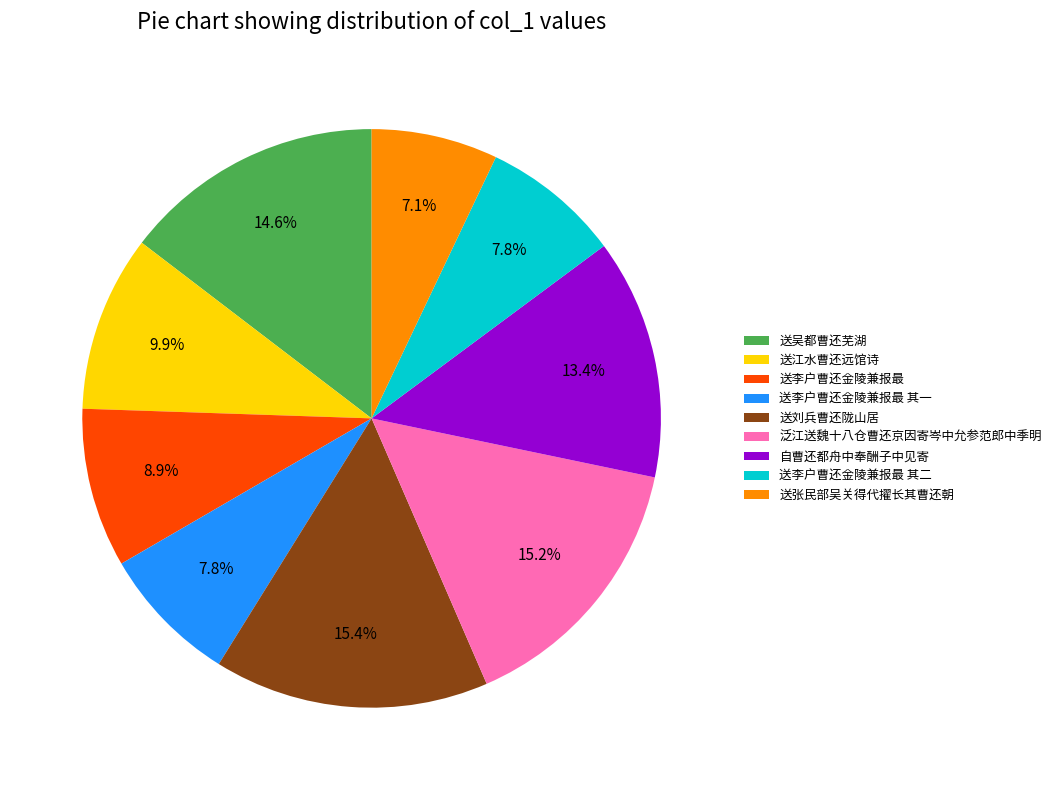

Is there a majority slice in this chart?

No